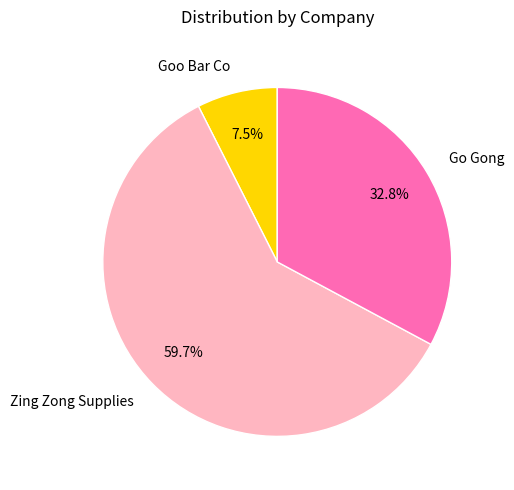

Is it true that Zing Zong Supplies is 54% of the pie?

False